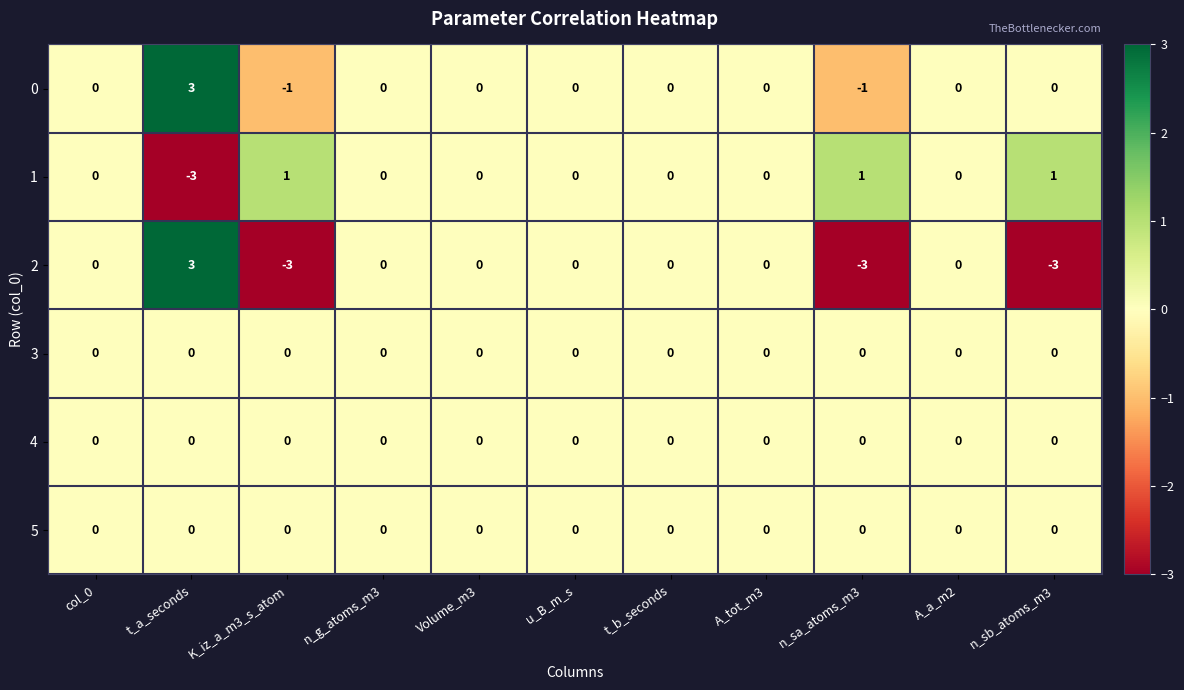

How many 2 values are between -3 and 0?

10